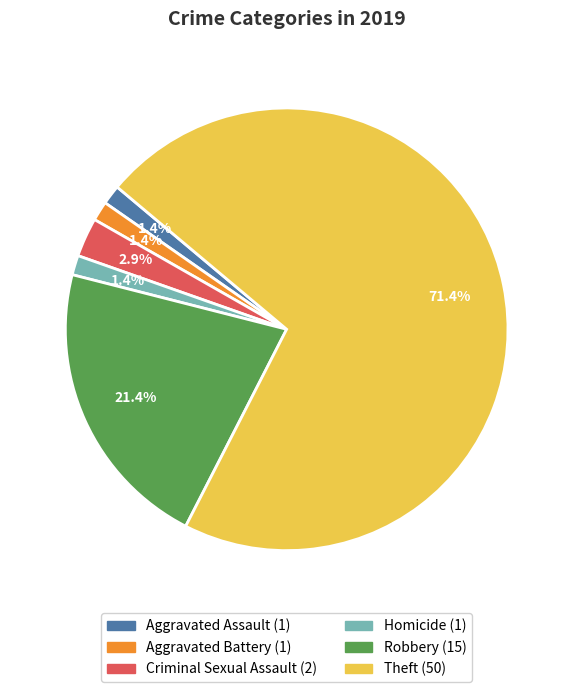

What is the majority slice?

Theft